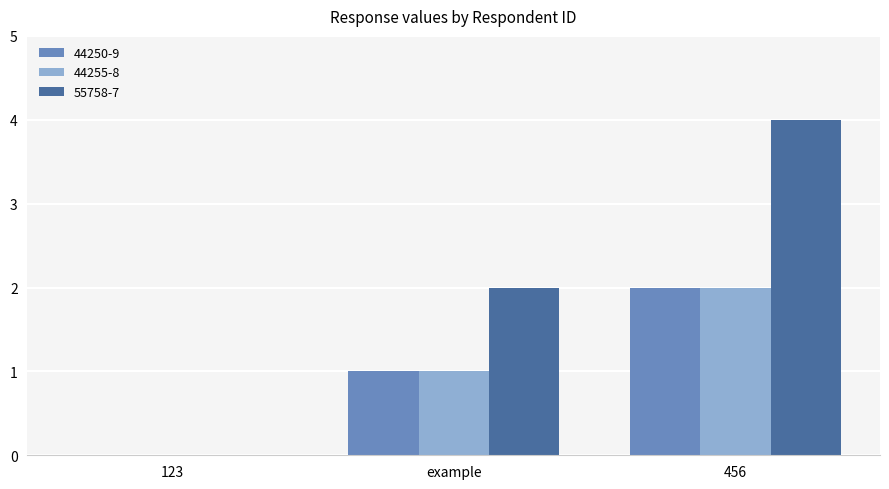

What are all the series names shown in the legend?

44250-9, 44255-8, 55758-7